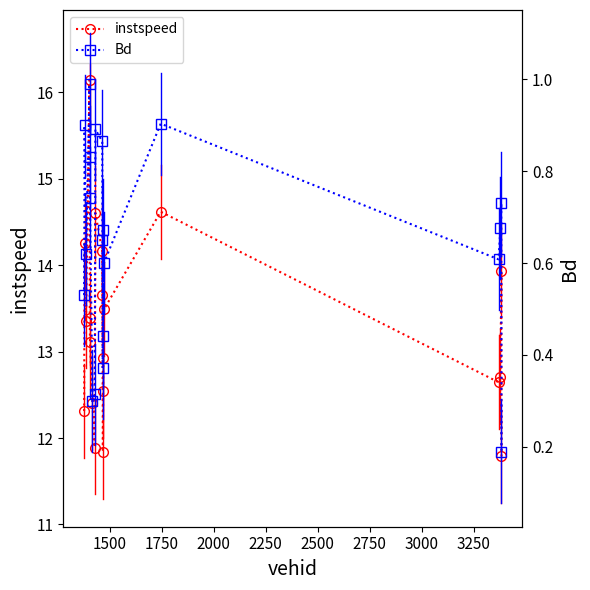

What is the minimum value for instspeed?

11.8